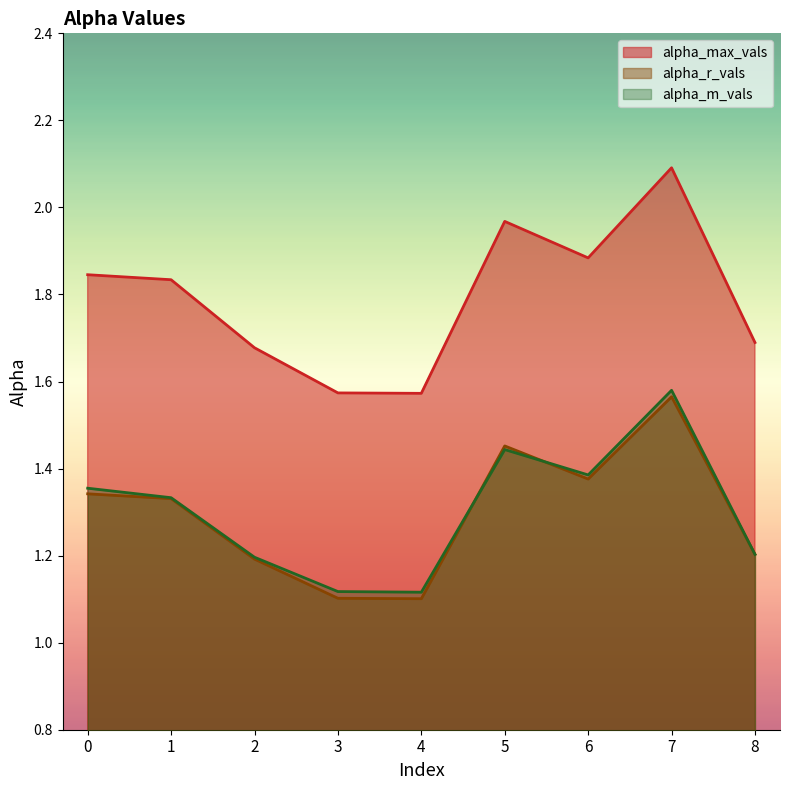

Does the chart display data point markers on the line(s)?

No